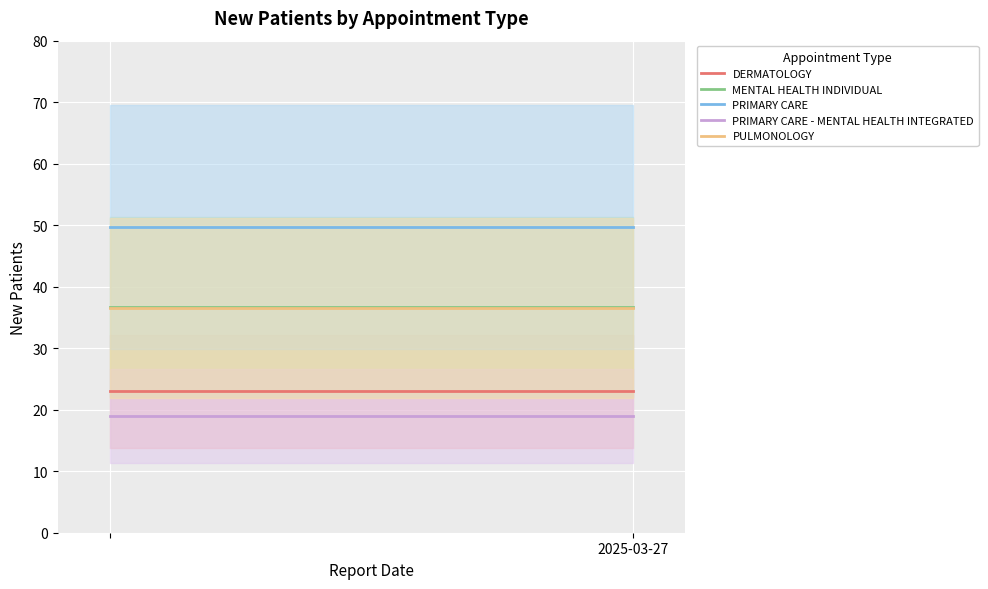

Where is MENTAL HEALTH INDIVIDUAL nearest to the value 36?

2025-03-27